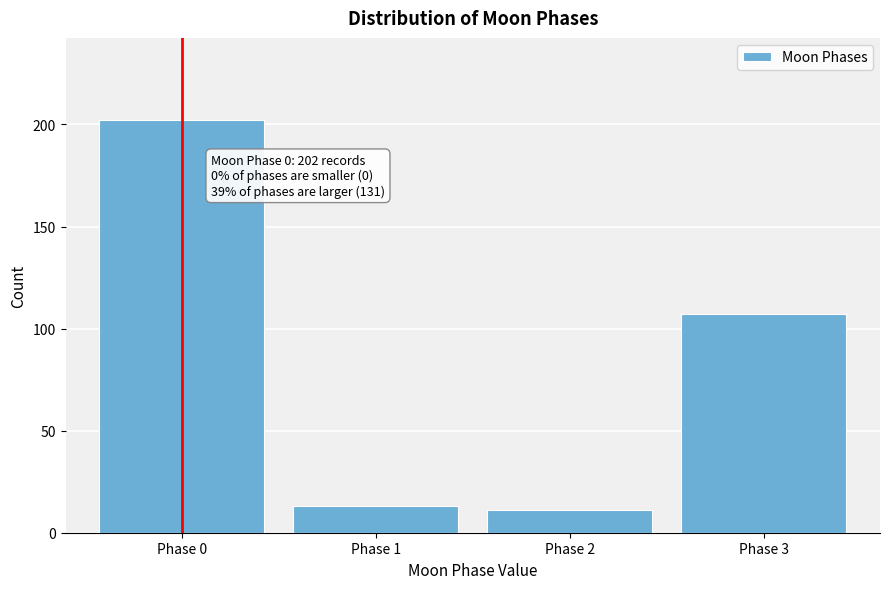

Reading left to right, transcribe all the data shown in this chart.

Phase 0=202	Phase 1=13	Phase 2=11	Phase 3=107